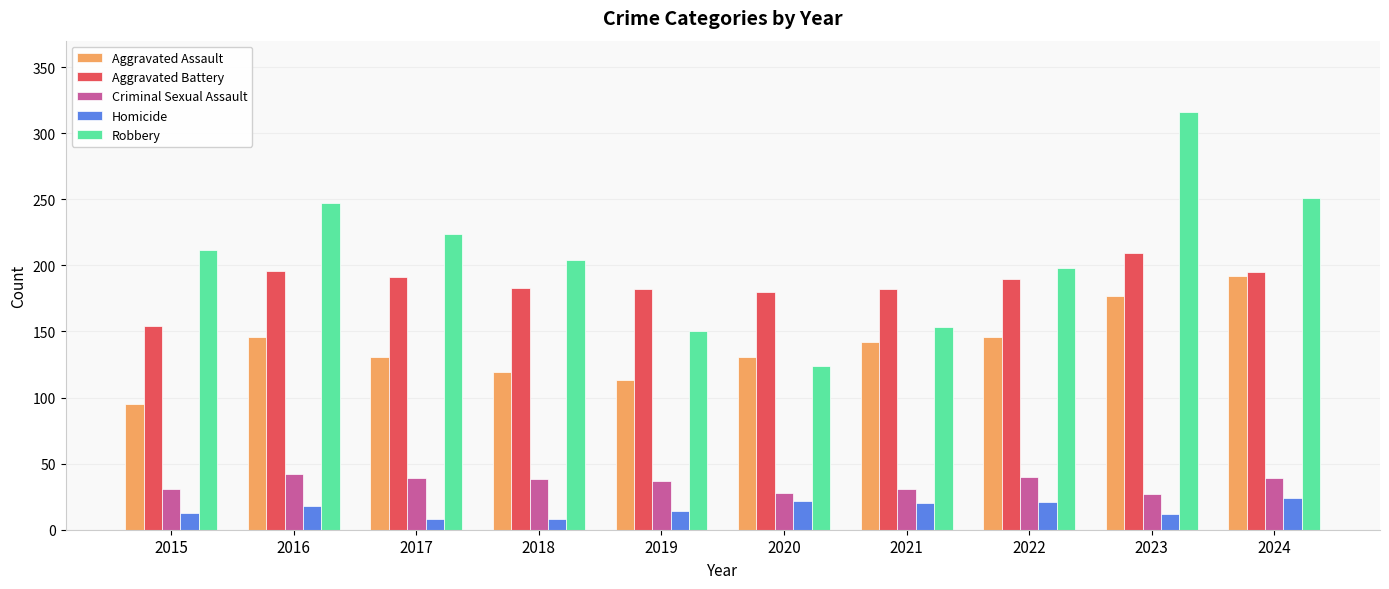

Which series changed the most between 2022 and 2024?

Robbery